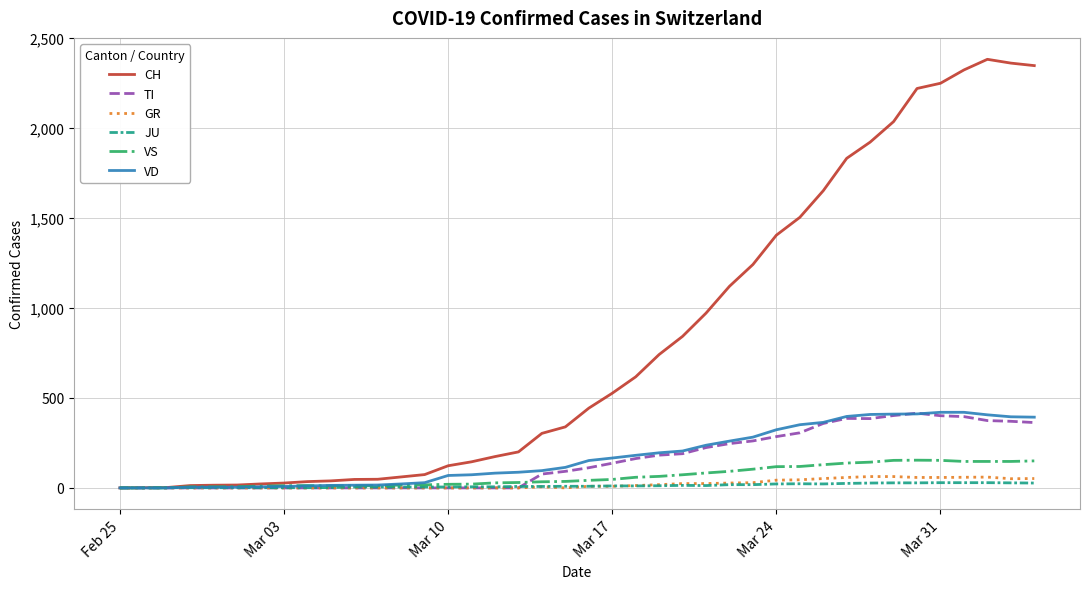

Which series has the widest spread of values?

CH